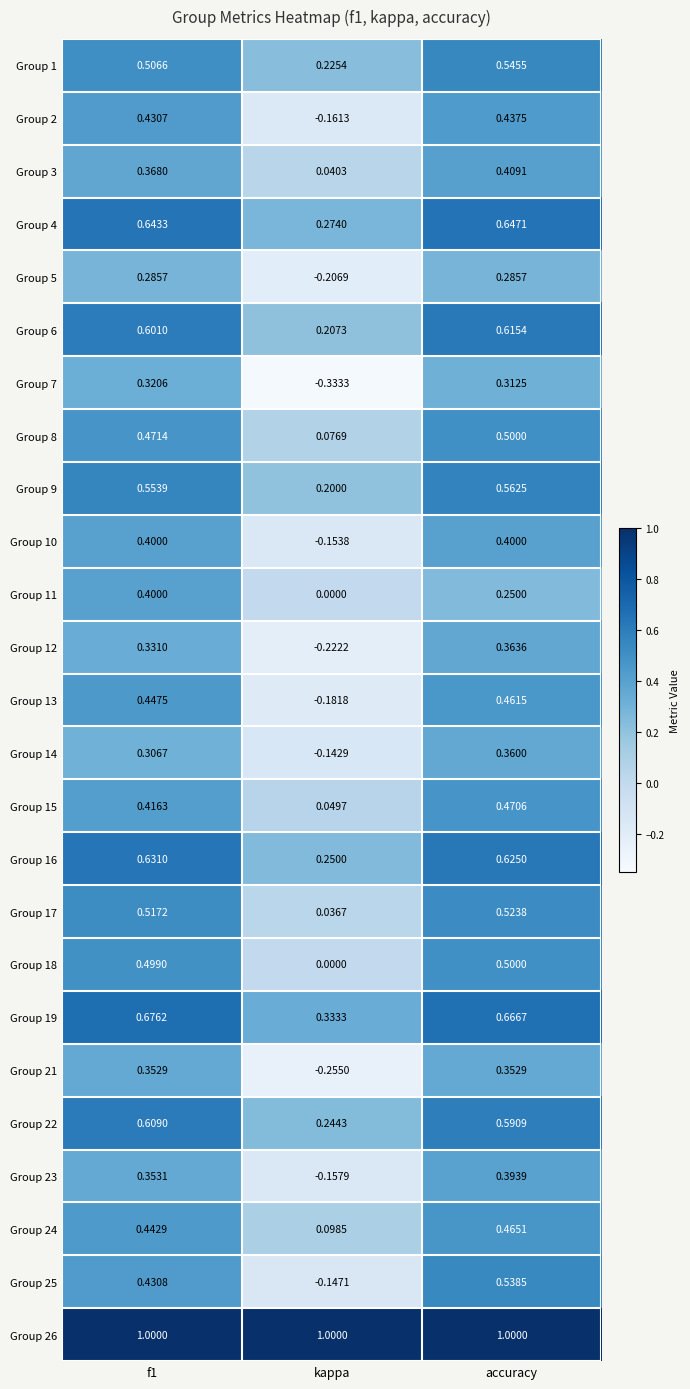

How many categories are shown in the chart?

3